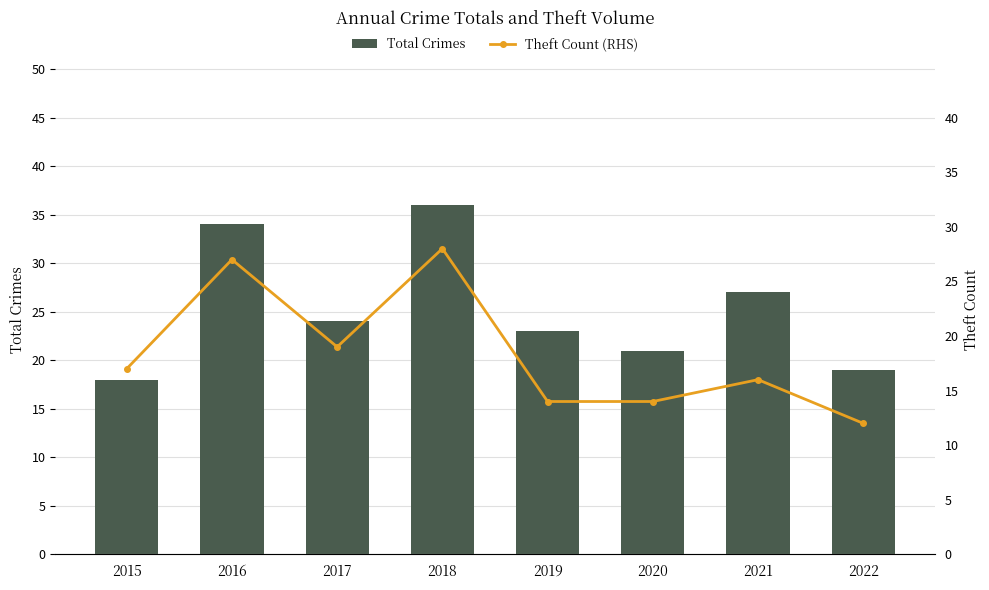

Reading left to right, list all the values displayed in this chart.

Total Crimes: 18	34	24	36	23	21	27	19
Theft Count (RHS): 17	27	19	28	14	14	16	12